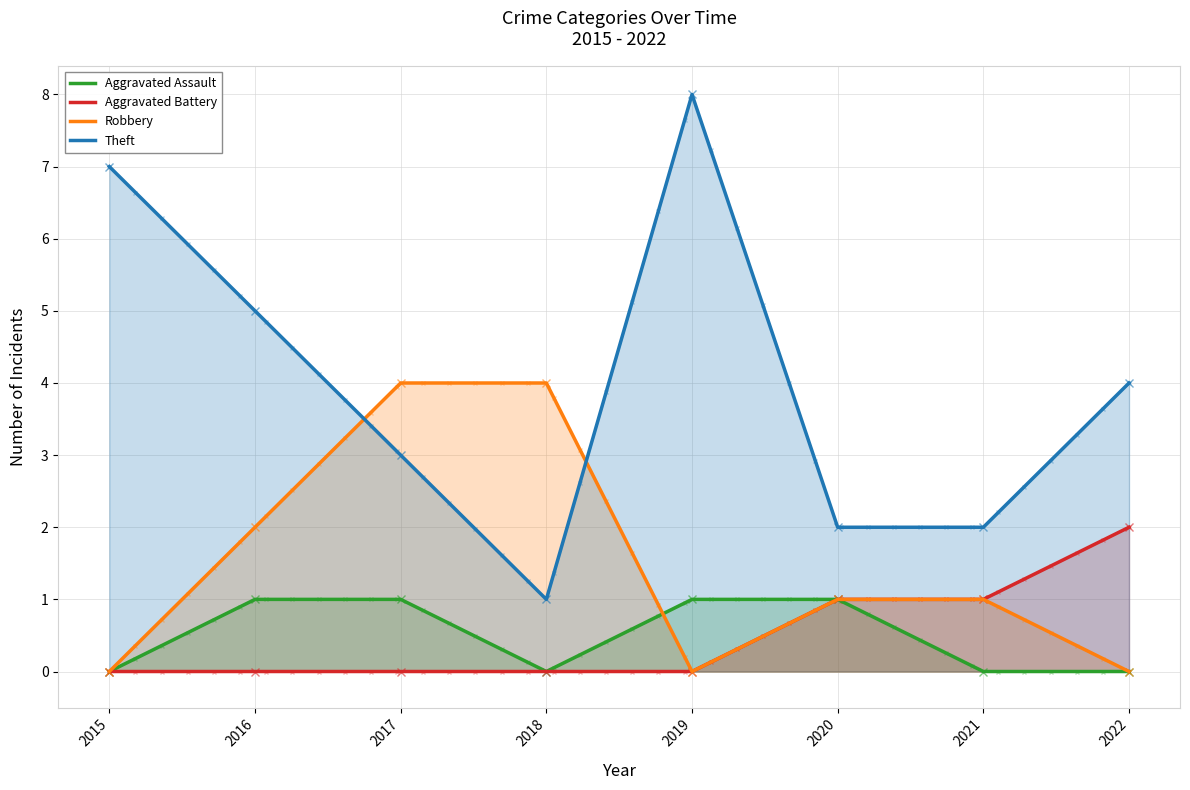

How many lines are shown in the chart?

4